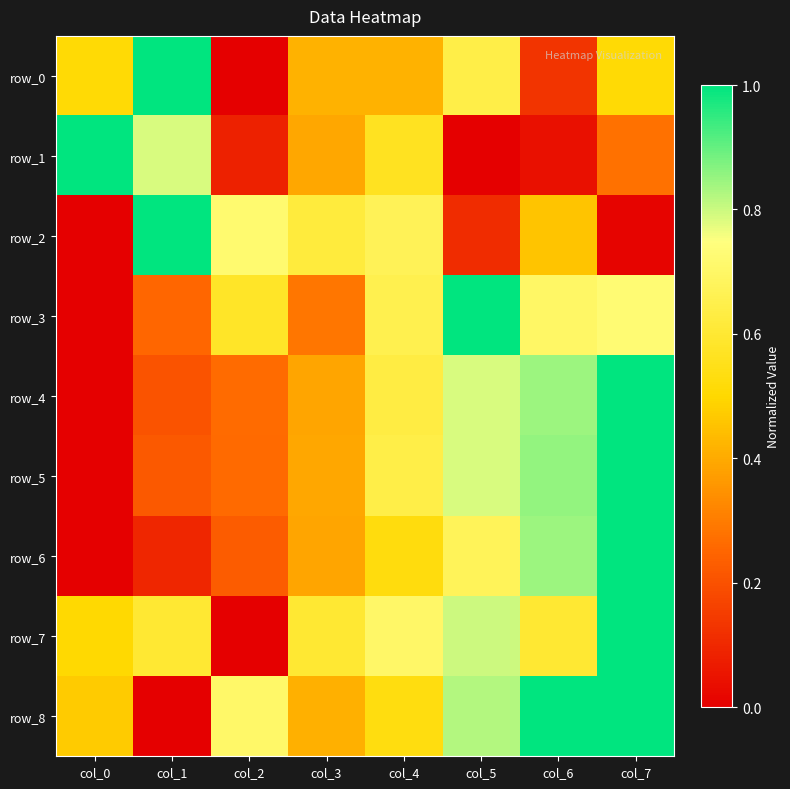

Is the value of row_3 at col_4 greater than the value of row_1 at col_2?

Yes